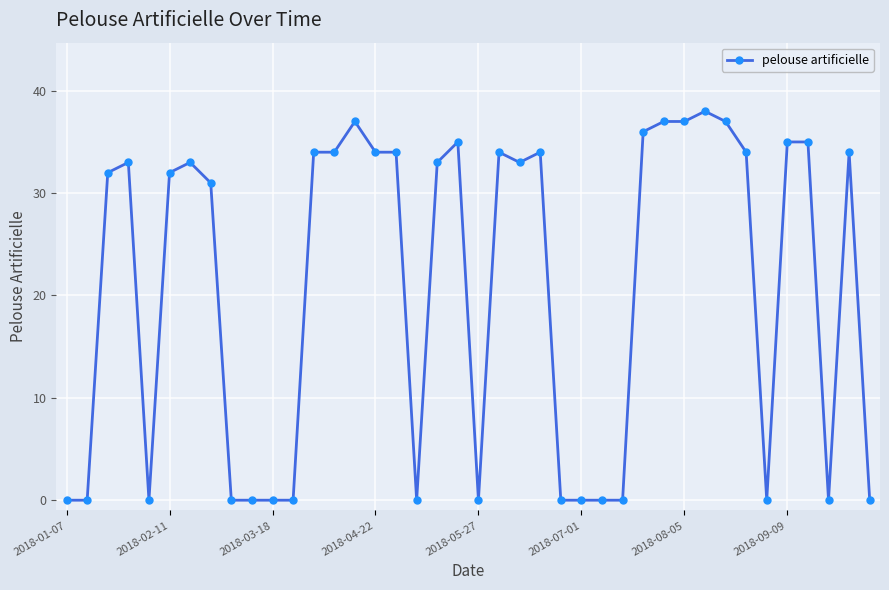

Reading left to right, what are all the values shown in this chart?

0	0	32	33	0	32	33	31	0	0	0	0	34	34	37	34	34	0	33	35	0	34	33	34	0	0	0	0	36	37	37	38	37	34	0	35	35	0	34	0